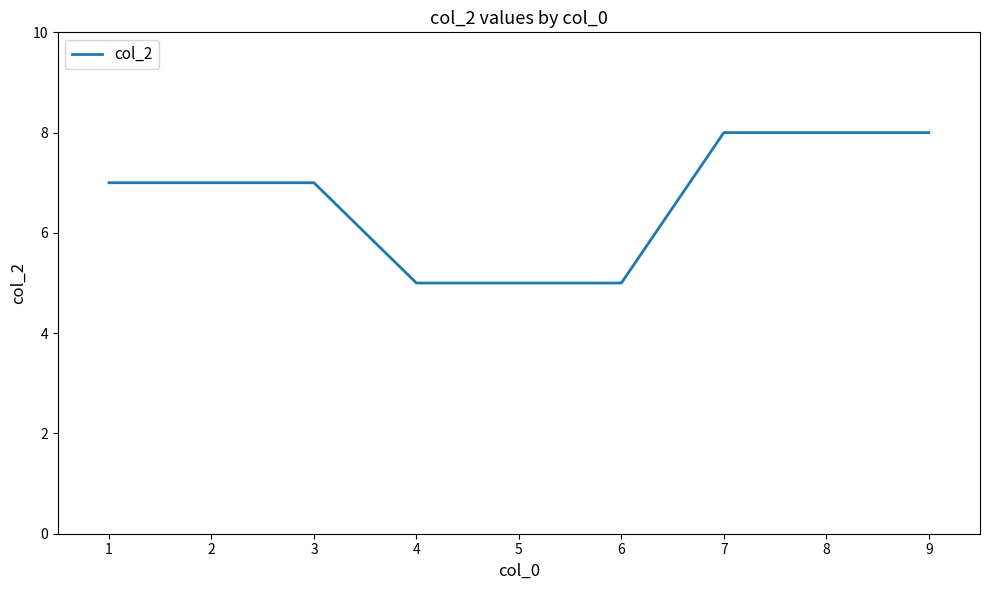

What is the approximate value at 2?

7